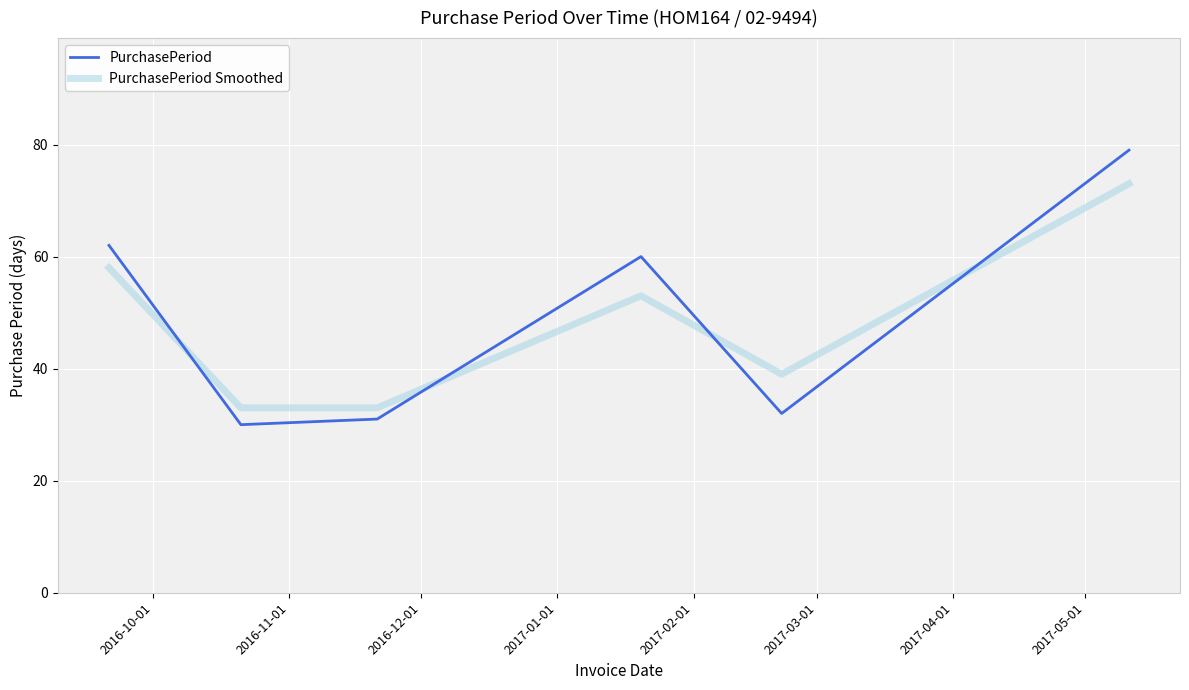

Which series has the largest range (max minus min)?

PurchasePeriod